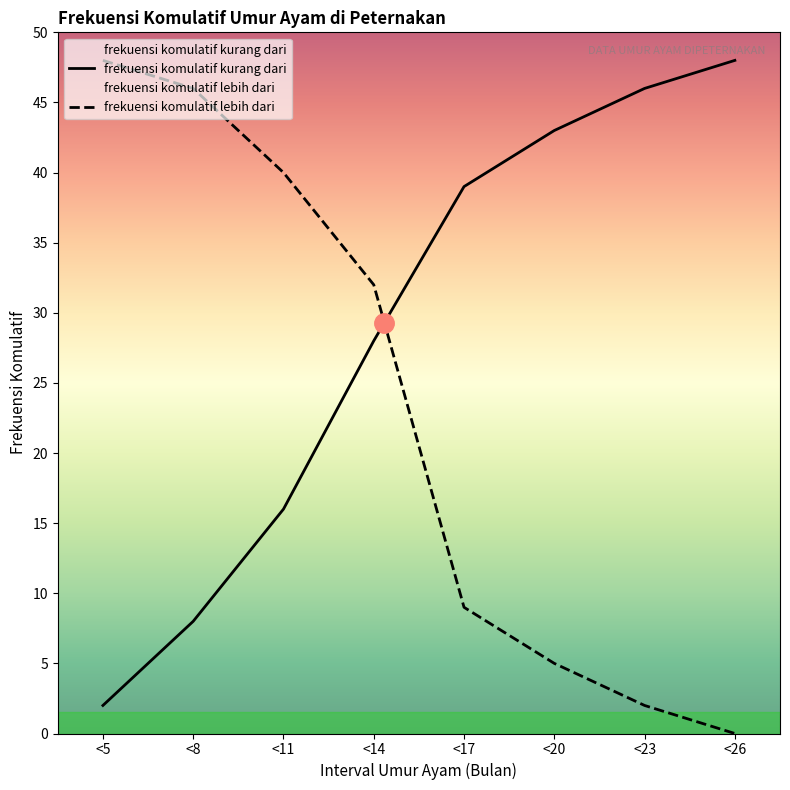

What are all the series names shown in the legend?

frekuensi komulatif kurang dari, frekuensi komulatif lebih dari